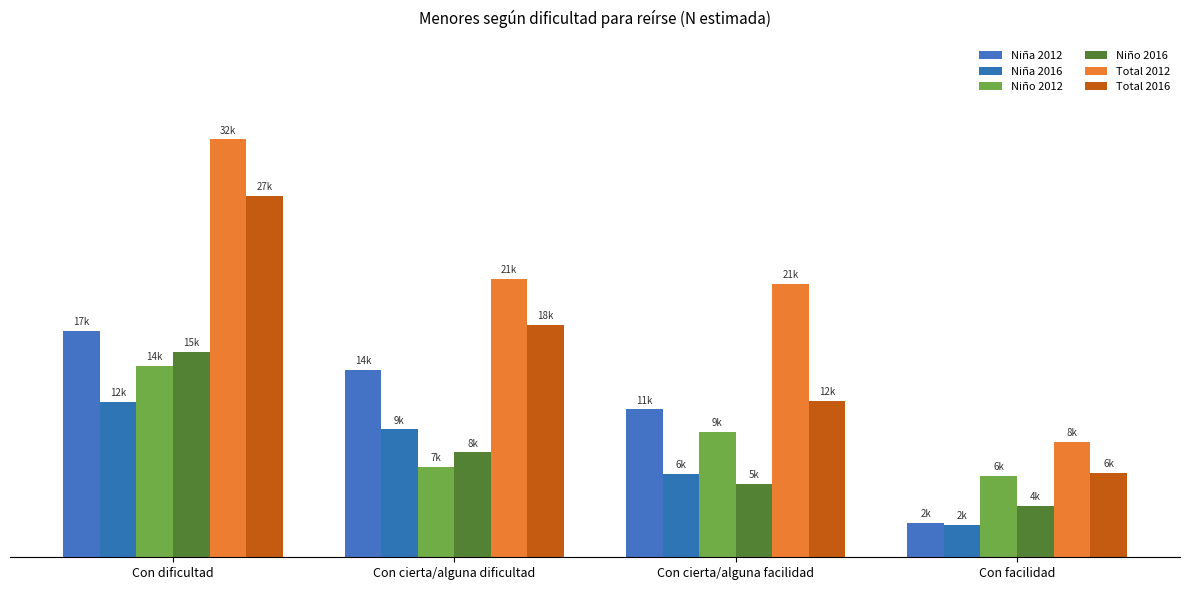

How many values in the Total 2012 series are below 21549?

2